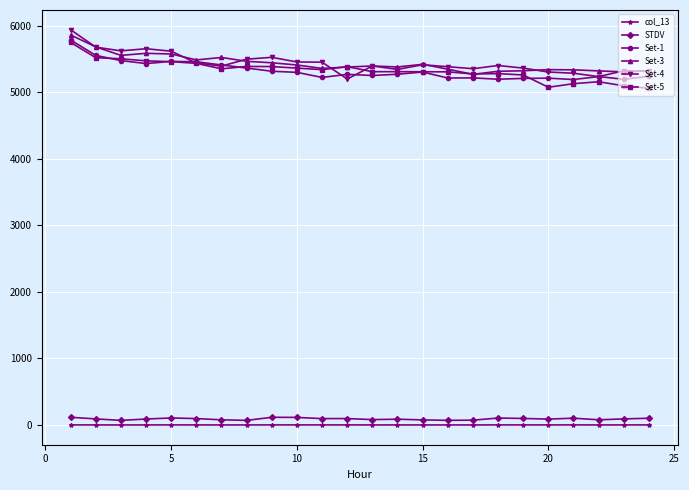

At how many categories does at least one series exceed 2887?

24